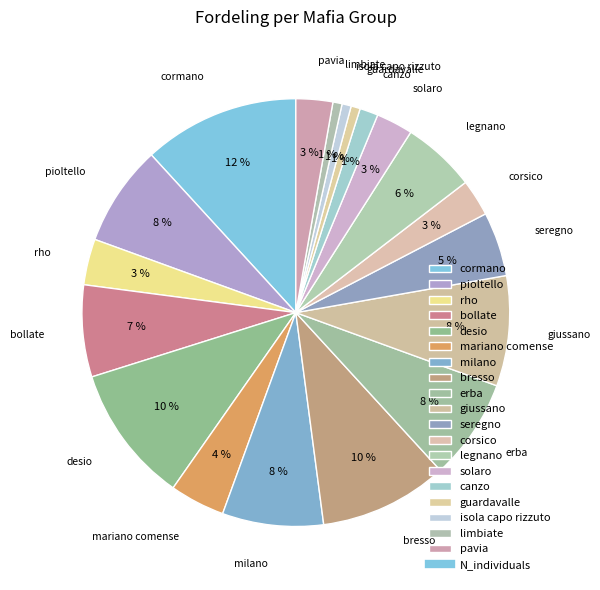

True or false: canzo accounts for 11% of the total.

False